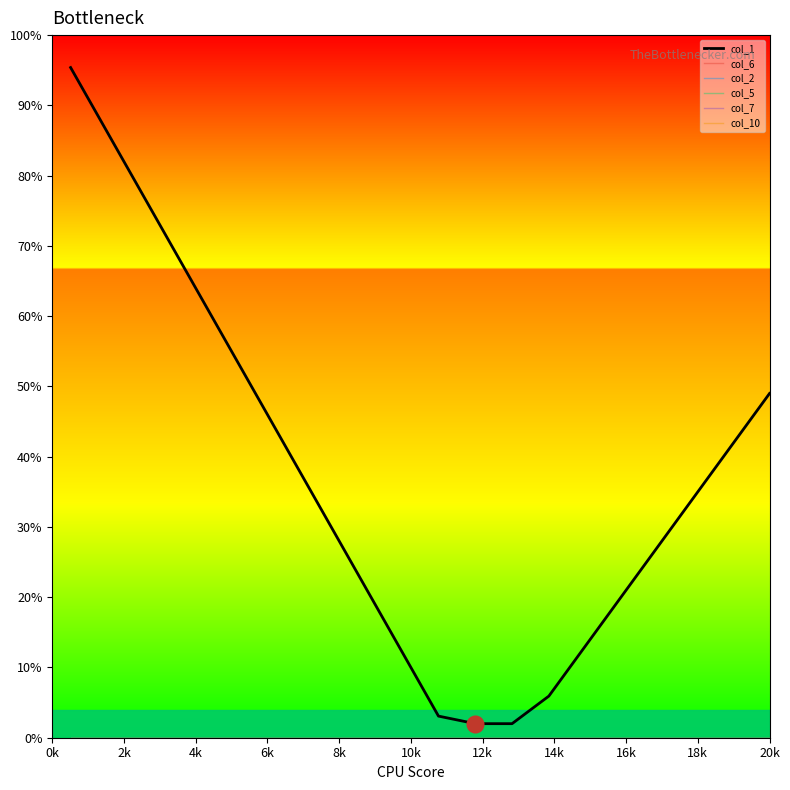

What is the label of the 8th point from the left?

14k